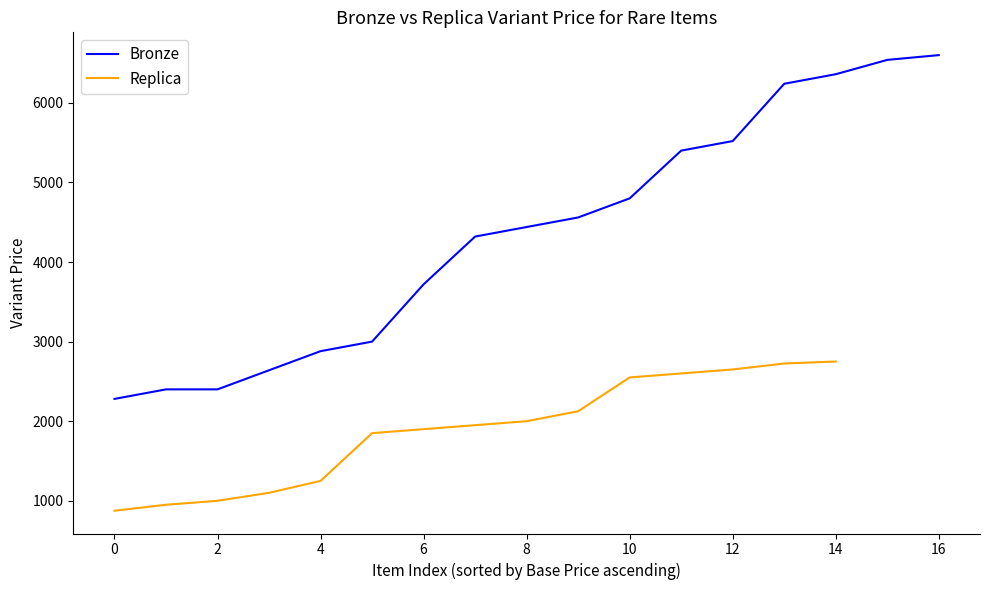

What is the smallest value displayed?

875